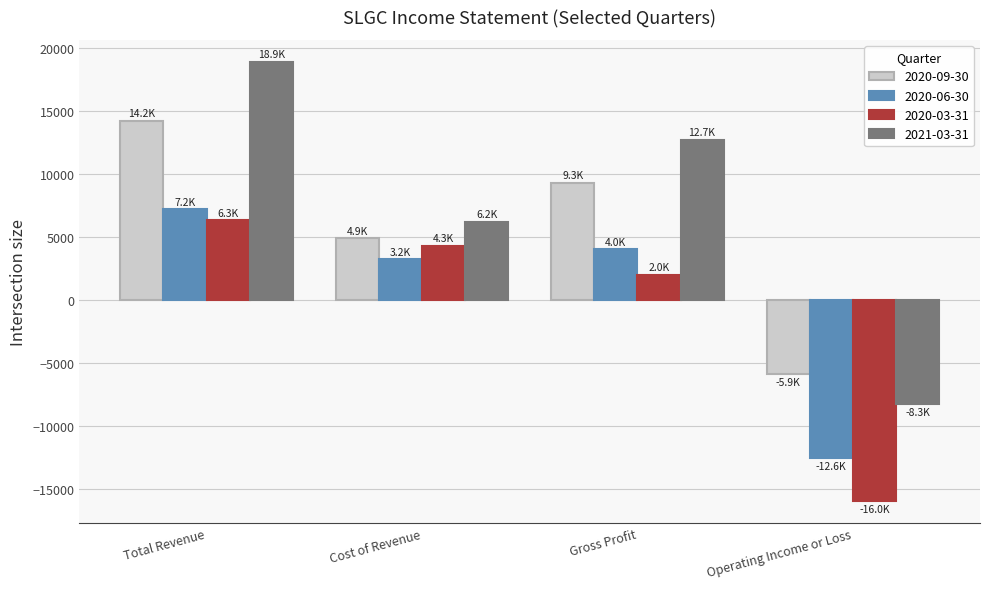

How many groups of bars are there?

4